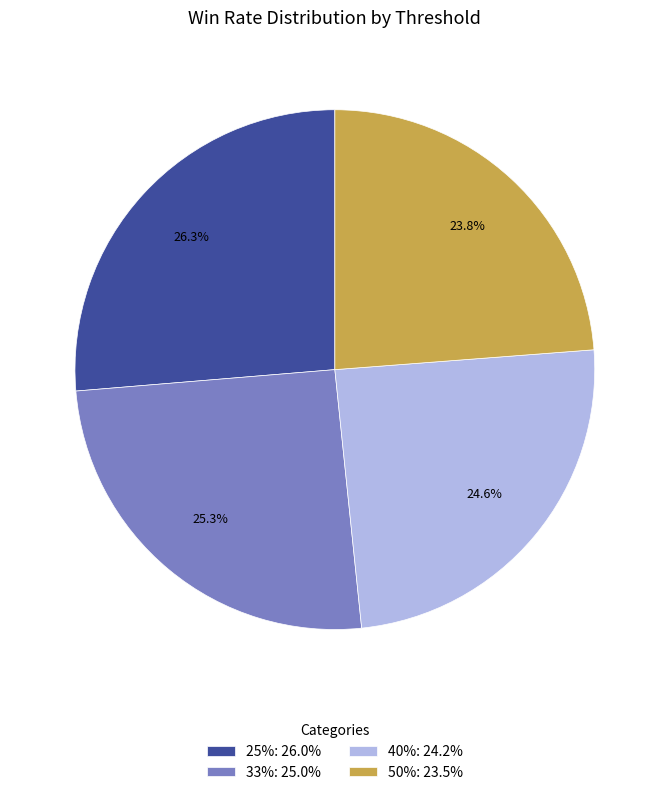

What is the ratio of the value at 50%: 23.5% to the value at 33%: 25.0%?

0.9